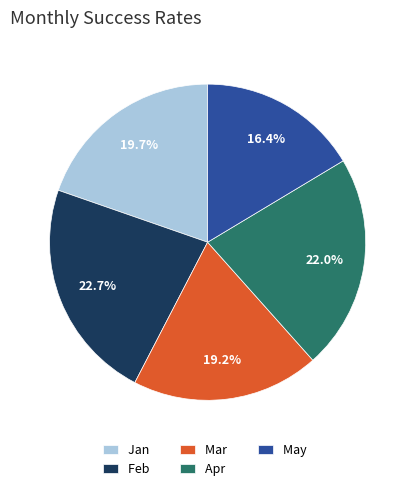

To the nearest percent, what is the difference between the Feb and Jan slice percentages?

3%